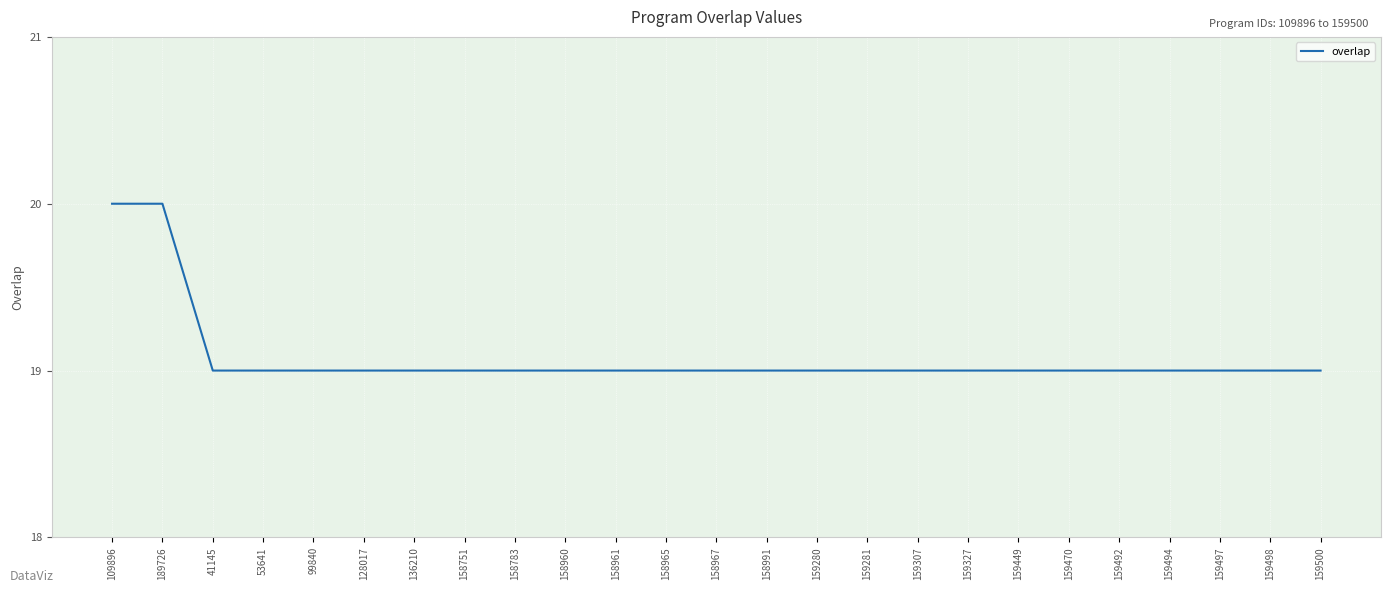

What is the approximate value at 159470?

19